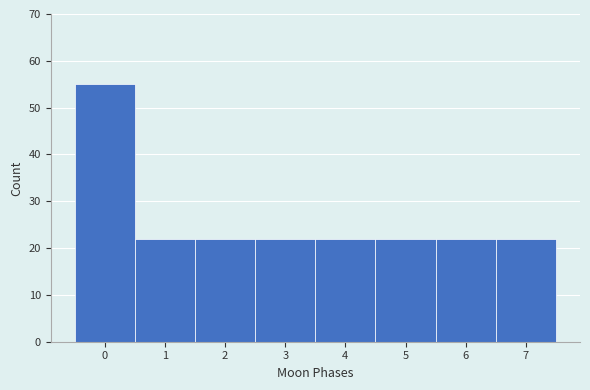

Over which range of the x-axis is the bar tallest?

-0.5 to 0.5